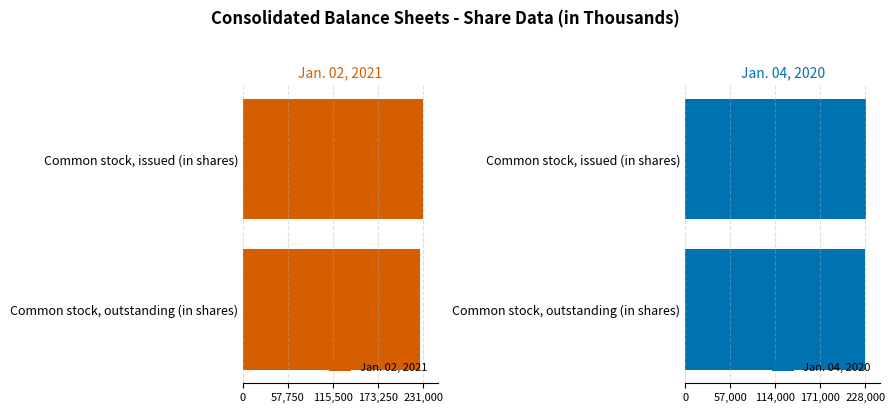

What are all the series names shown in the legend?

Jan. 02, 2021, Jan. 04, 2020